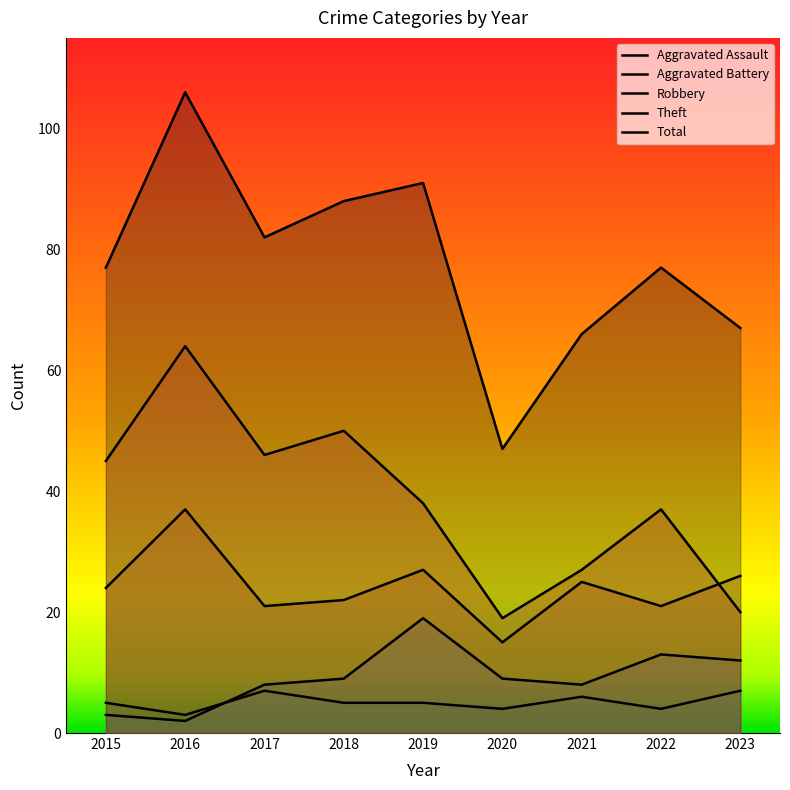

At which label is Total closest to 76?

2015